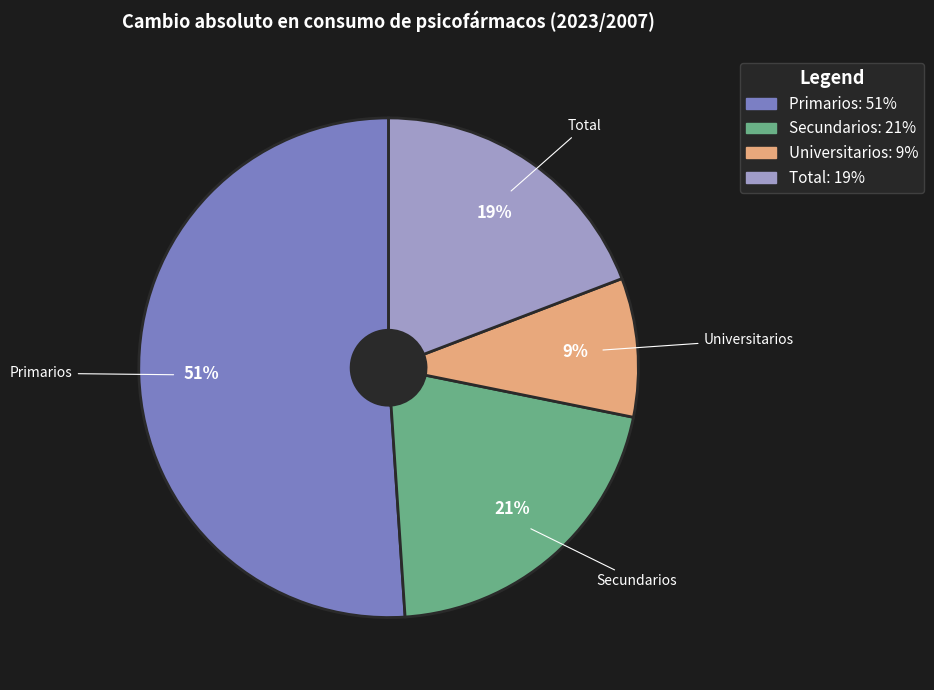

Which category has the biggest portion of the pie?

Primarios